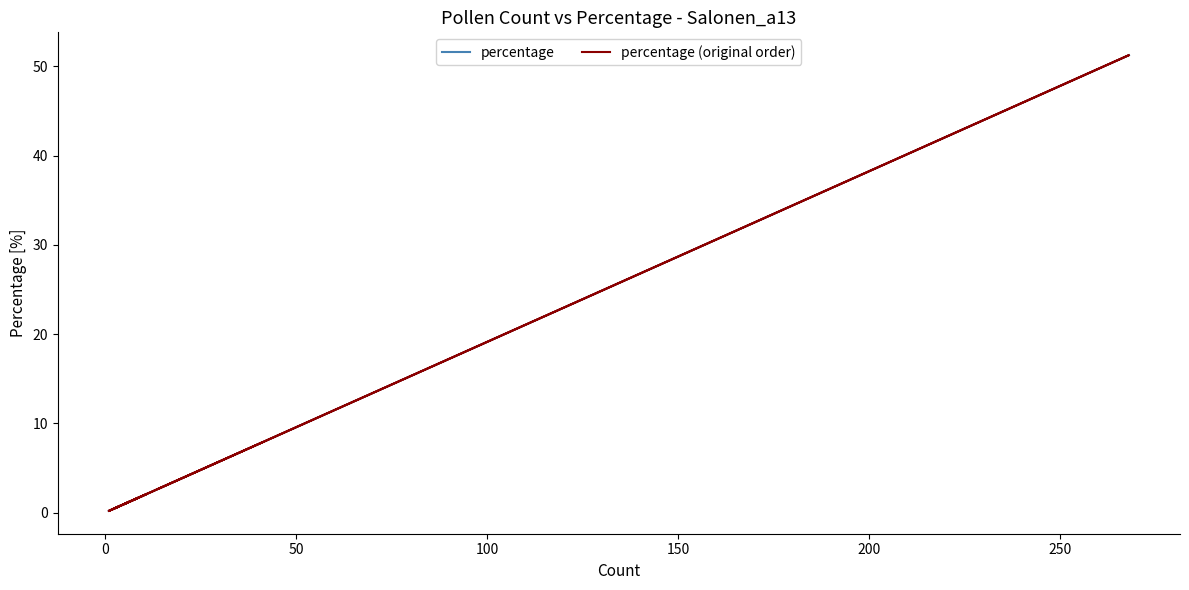

How many data points in percentage (original order) are less than 1?

7